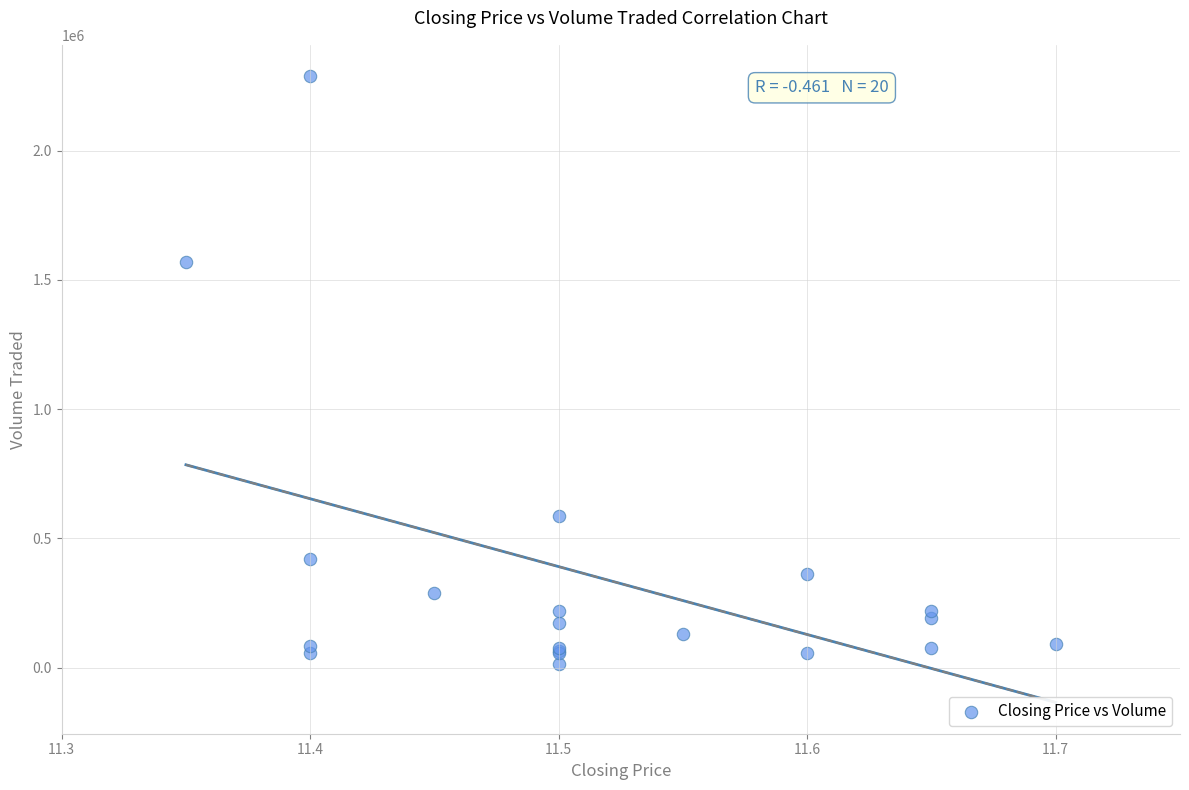

What Y value in the scatter plot is closest to 1150800?

1569700